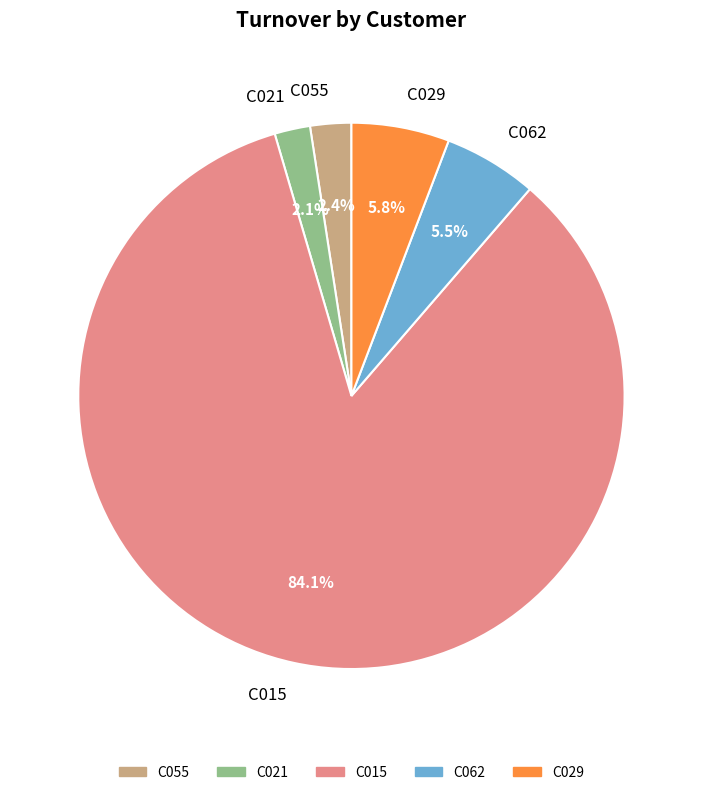

To the nearest percent, what is the difference between the C055 and C029 slice percentages?

3%